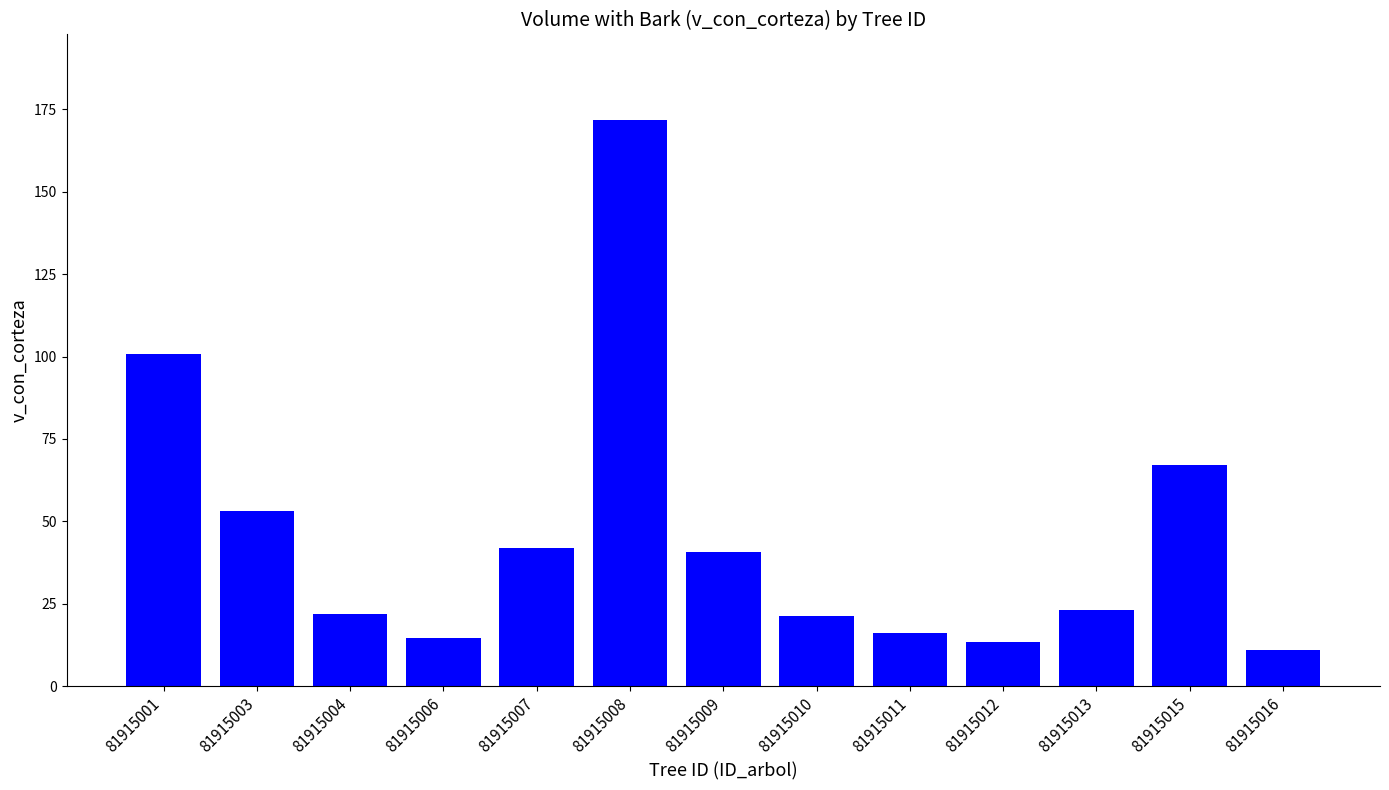

What is the difference between the maximum and minimum values?

160.9